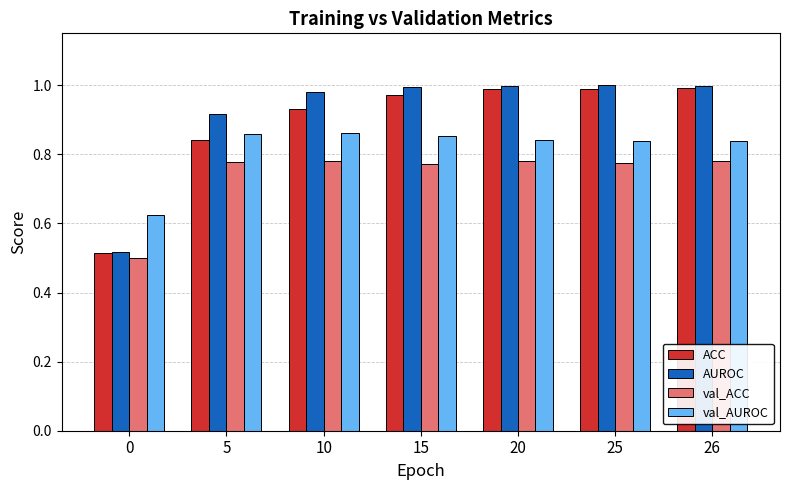

Is the value of val_AUROC at 26 greater than the value of AUROC at 25?

No